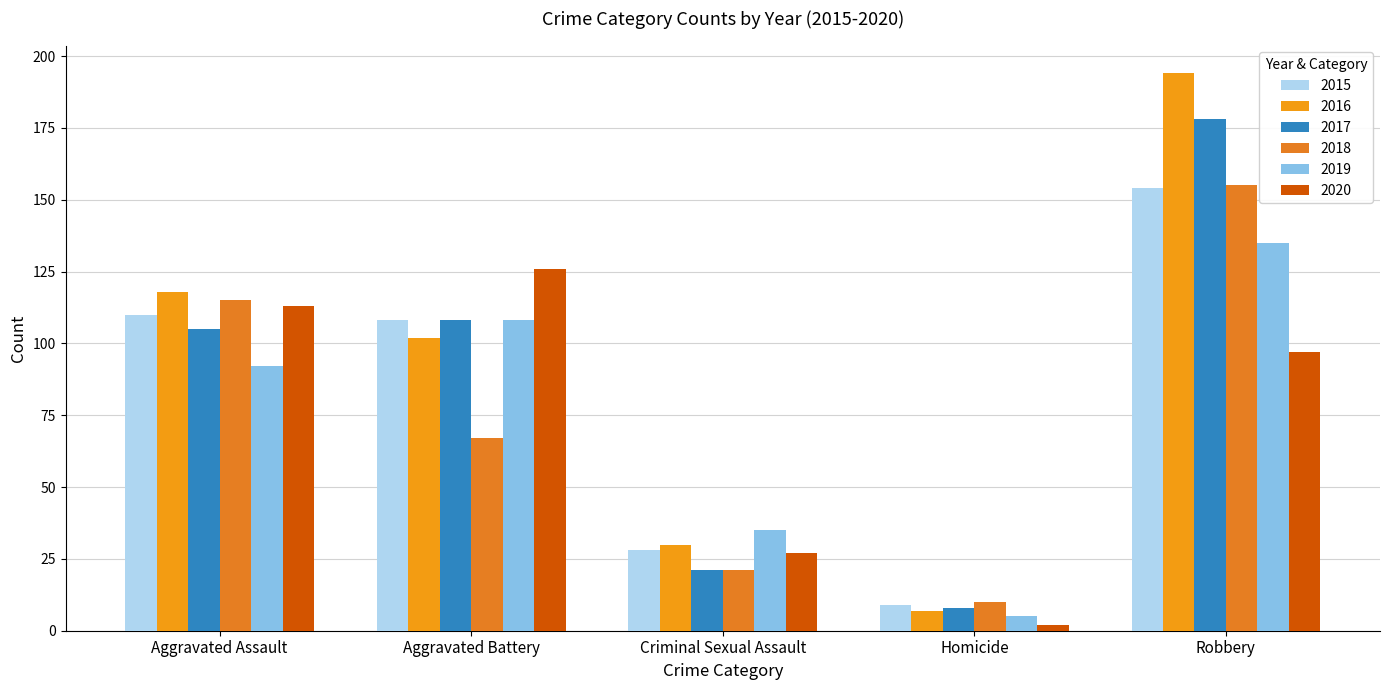

Are the bars grouped side by side (vs. stacked)?

Yes